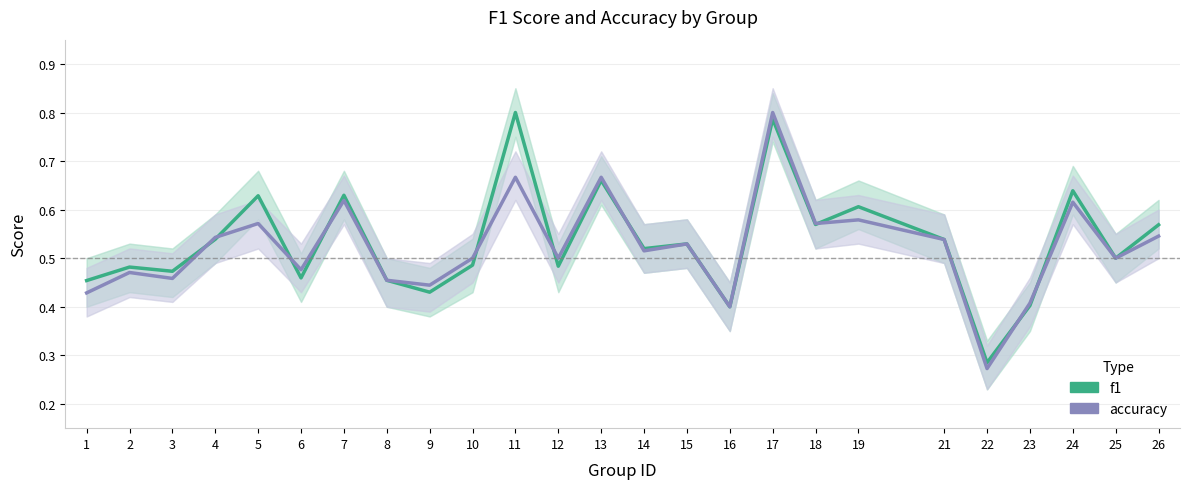

Which label corresponds to the largest value in the chart?

11